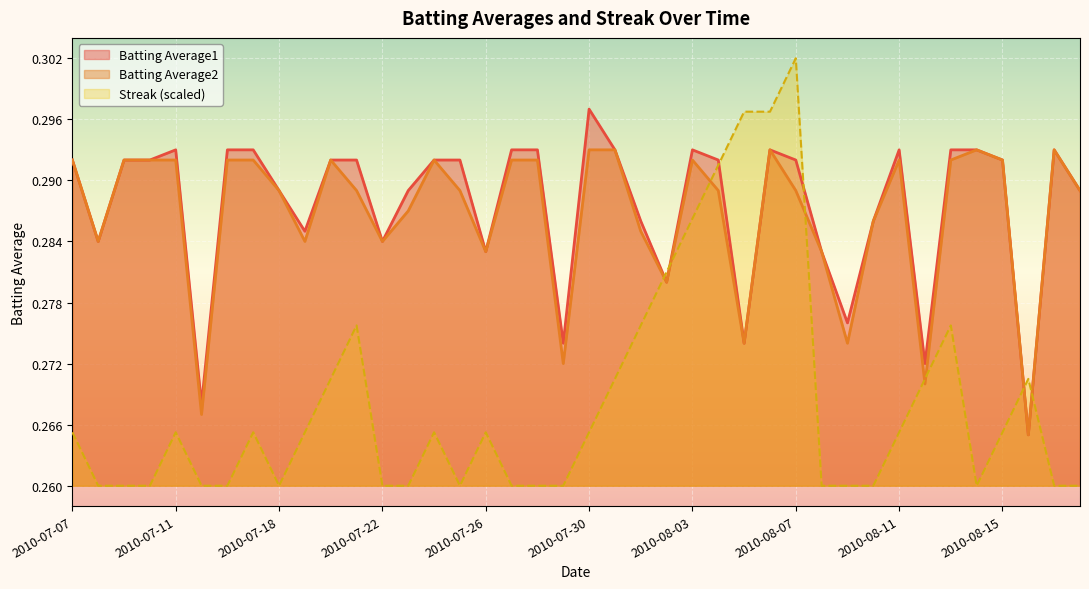

What is the greatest value displayed?

0.3